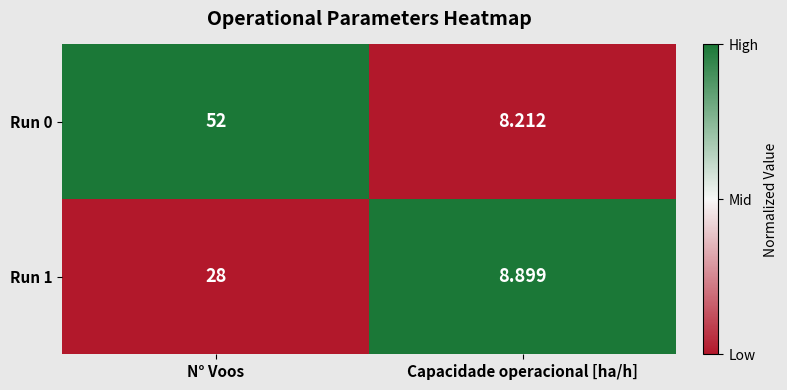

At which label does Run 0 reach its peak?

N° Voos